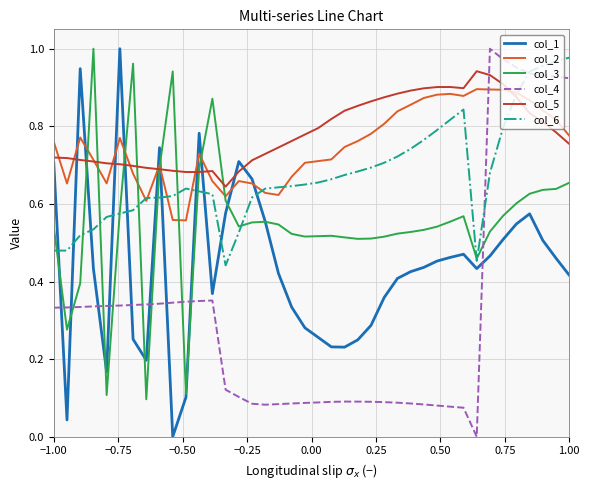

True or false: col_2 and col_4 cross at least once.

True